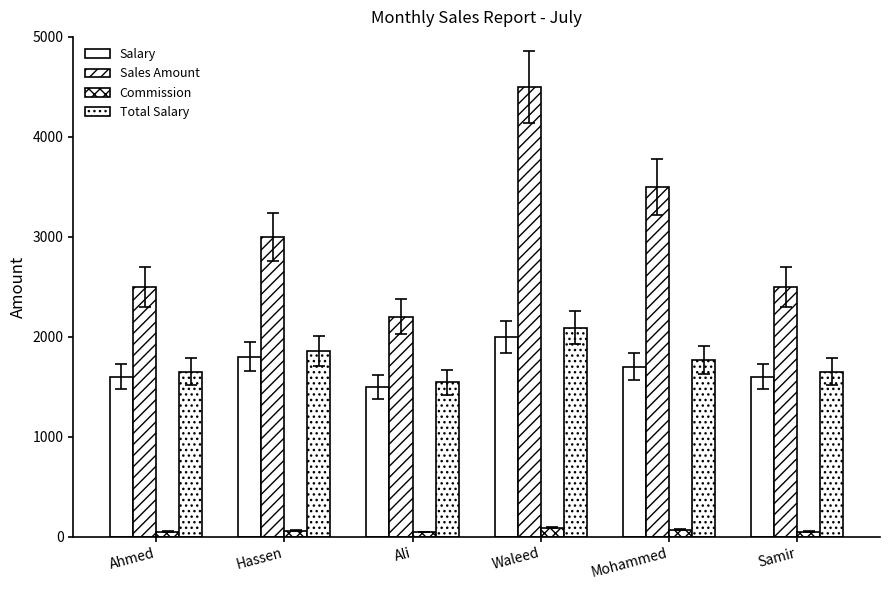

The Sales Amount series shows 4383 at Samir. True or false?

False